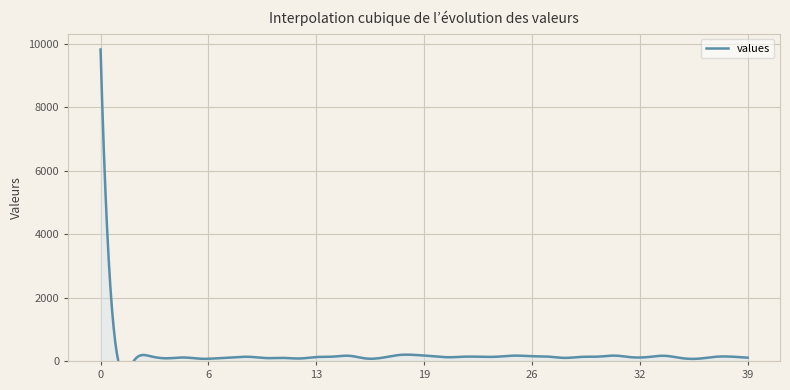

Where is the first local minimum?

2